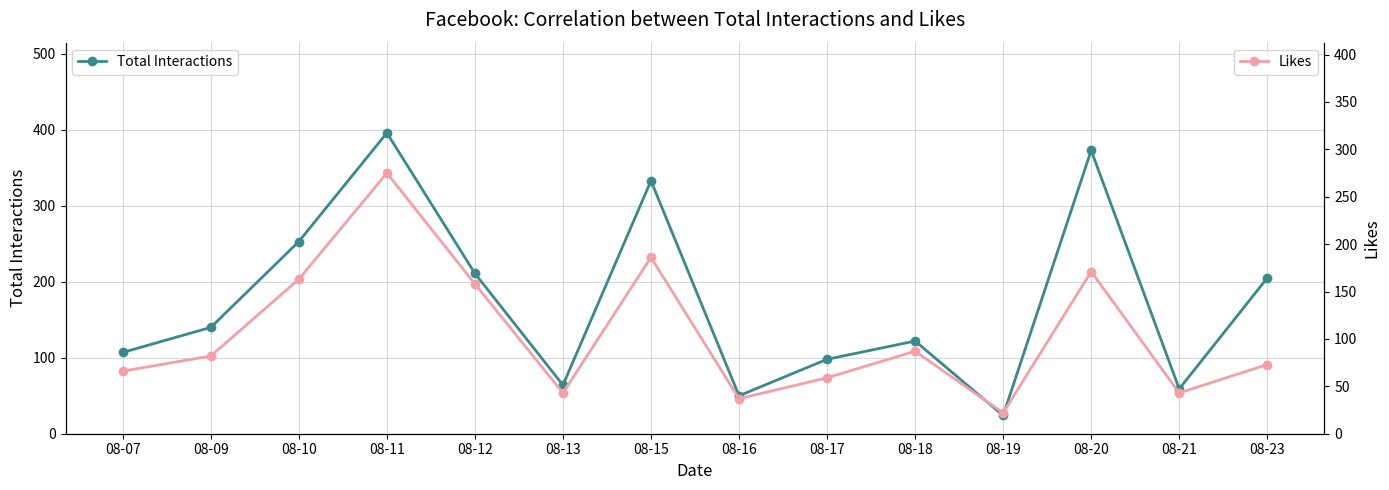

What is the spread (max minus min) of values at 08-13?

21